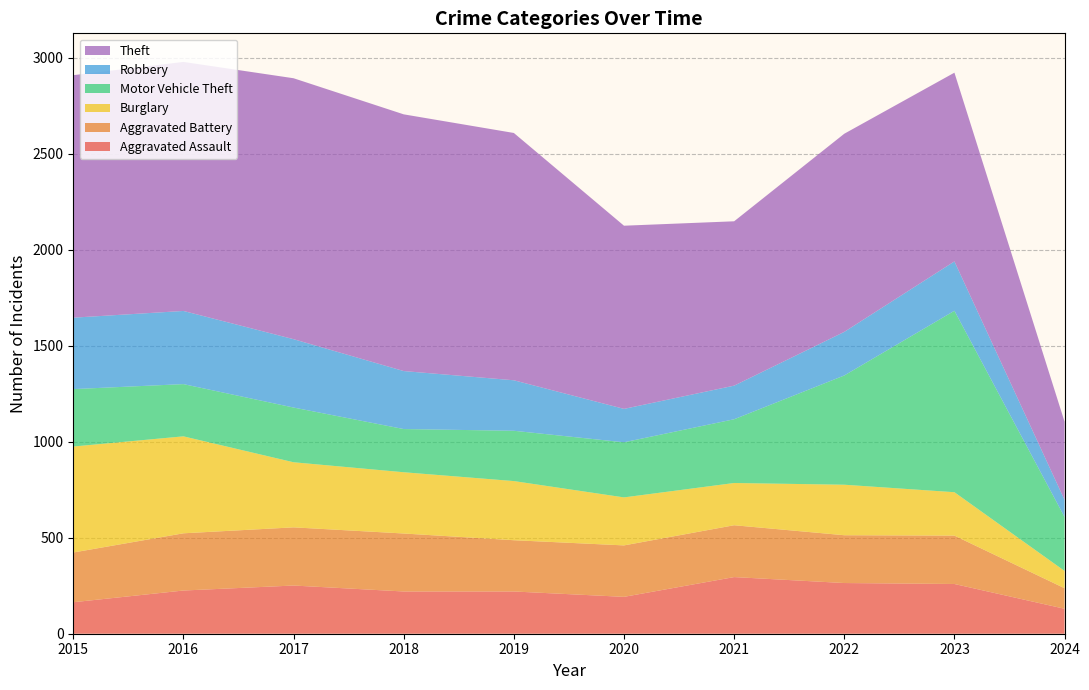

Reading left to right, list all the values displayed in this chart.

Aggravated Assault: 164	225	251	220	220	192	295	264	259	130
Aggravated Battery: 259	298	303	302	267	268	270	249	252	107
Burglary: 552	505	339	319	308	250	220	263	226	90
Motor Vehicle Theft: 299	272	285	225	262	287	332	569	945	281
Robbery: 372	381	356	302	263	174	175	227	257	89
Theft: 1263	1297	1359	1337	1288	954	856	1032	983	407